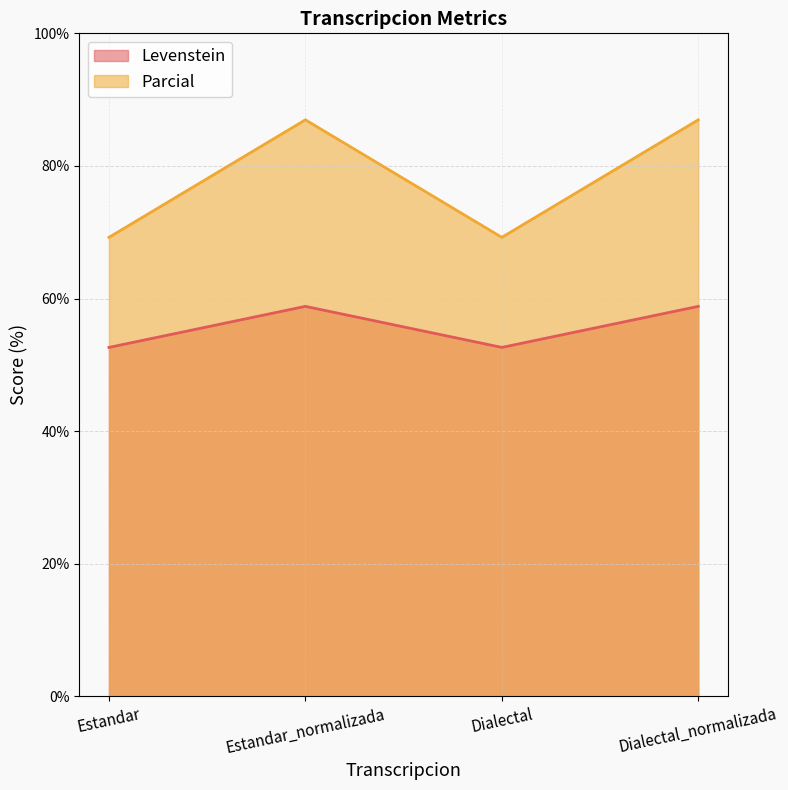

The value of Levenstein at Dialectal_normalizada is 58.8. True or false?

True